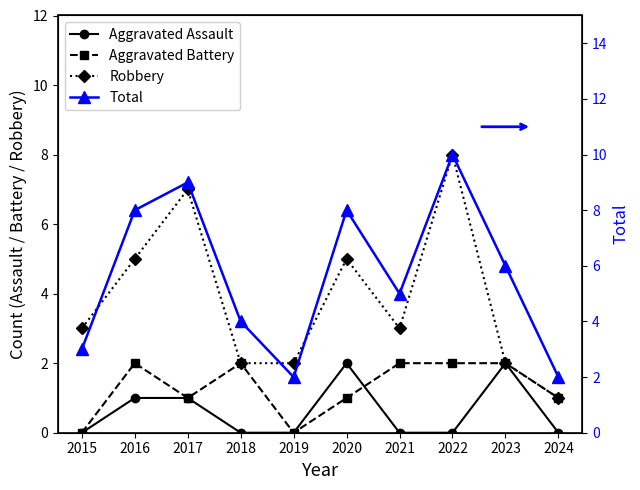

At which label does Robbery reach its peak?

2022